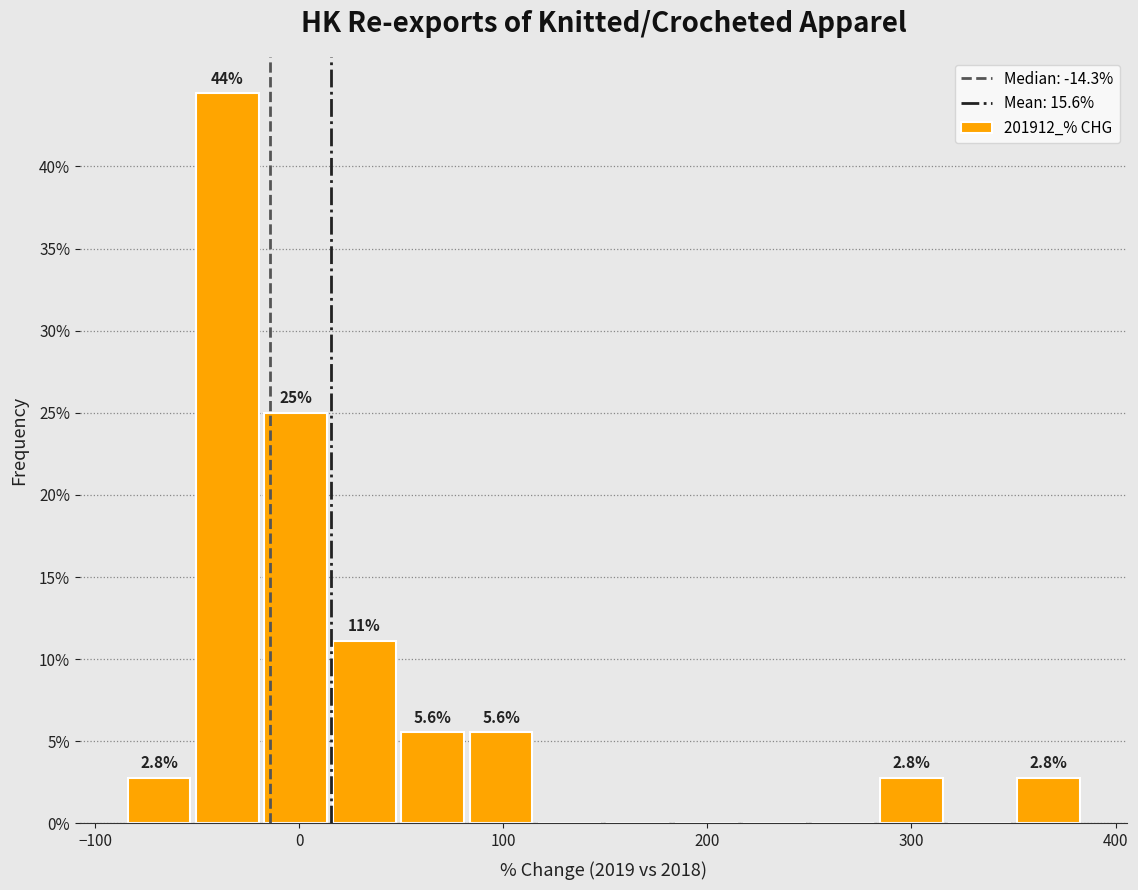

Read against the x-axis, roughly where is the centre of the tallest bar?

-40